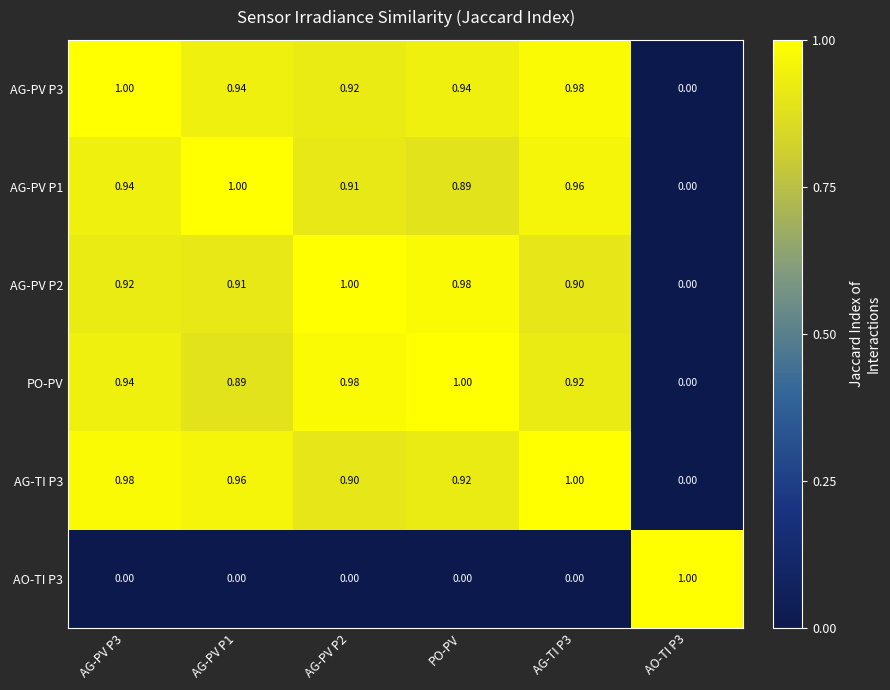

How many series are shown in this chart?

6